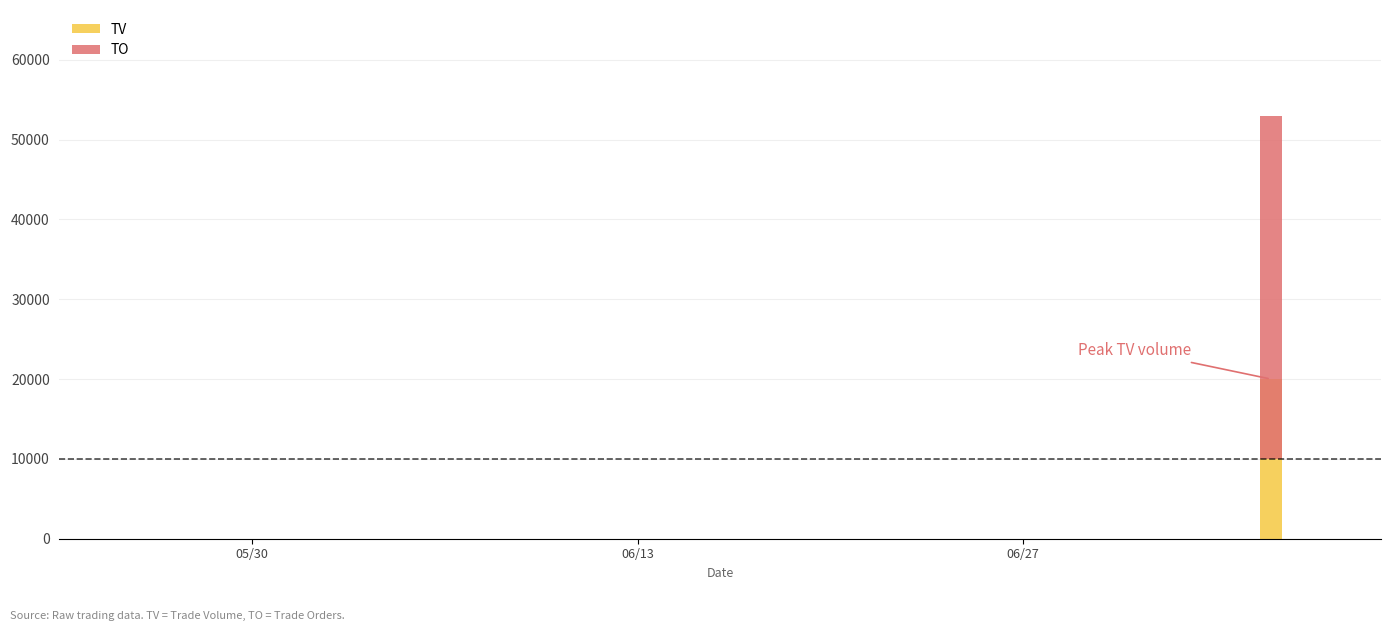

Which series has the largest total across all categories?

TO